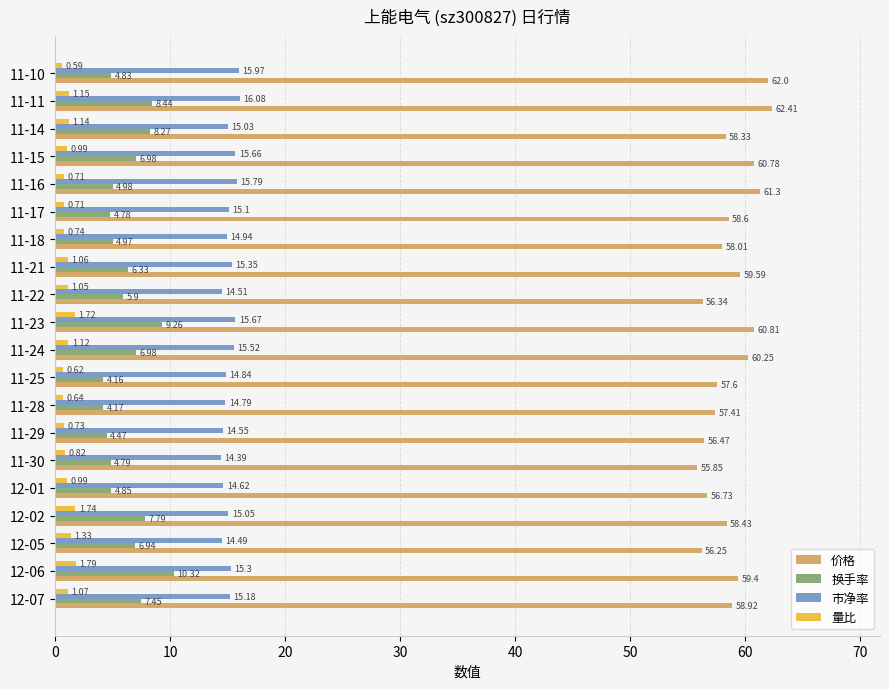

At which category is the sum across all series the highest?

11-11